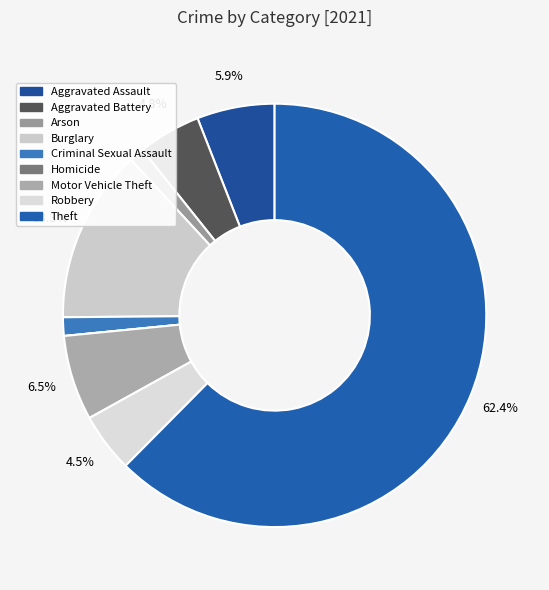

Combined, what portion of the pie is Arson and Aggravated Battery?

5.9%